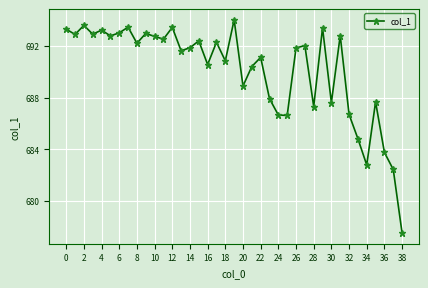

How many interior local valleys (lower than both neighbors) does the data have?

13